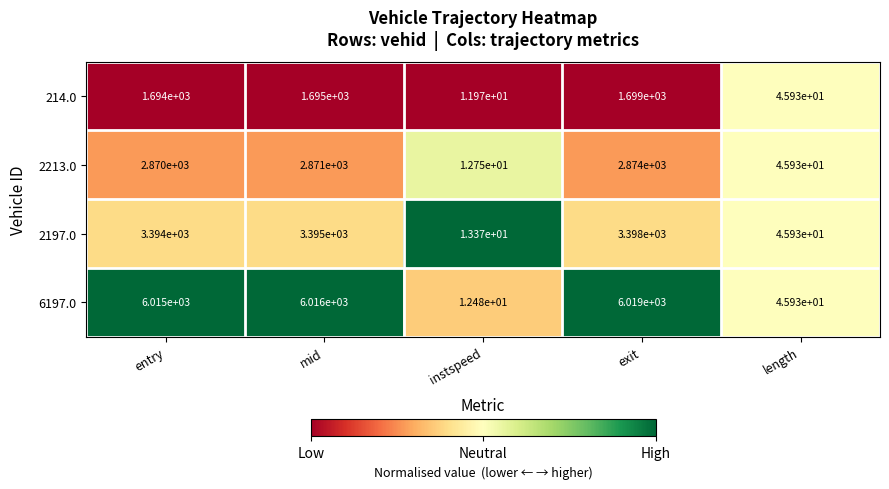

How many distinct data groups are displayed?

4